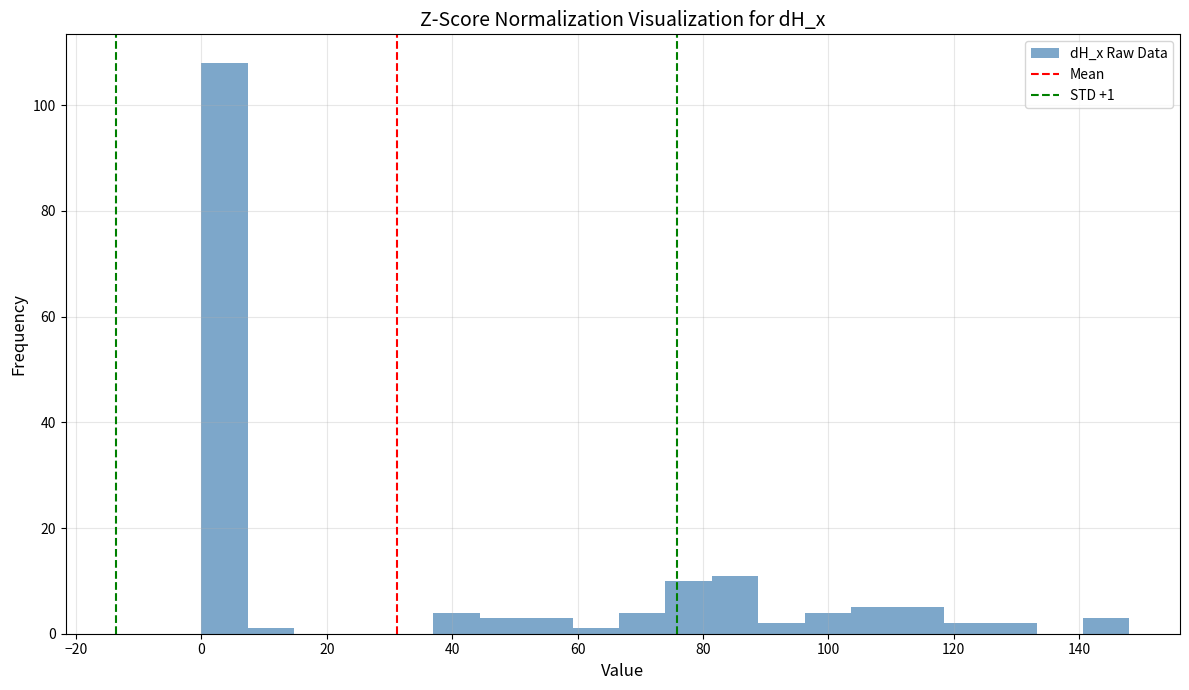

Around what value on the x-axis is the tallest bar? Give the approximate position of its centre, as read against the axis.

4